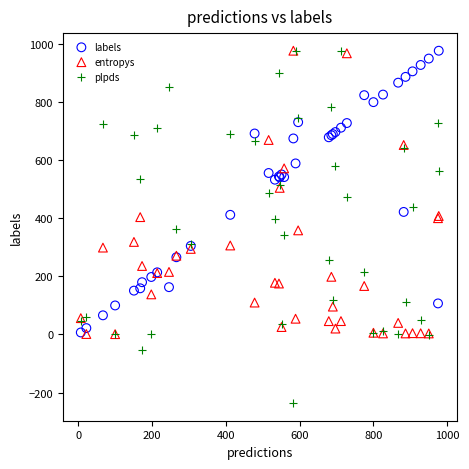

What are all the series names shown in the legend?

labels, entropys, plpds